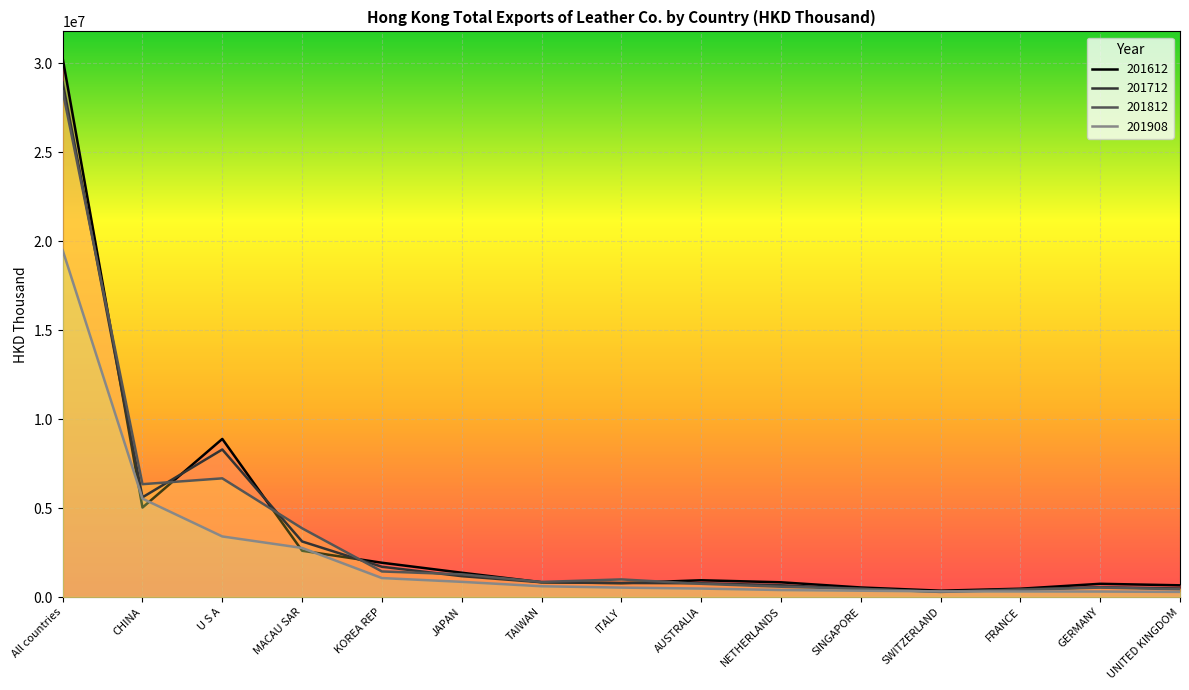

Where is the first local maximum for 201612?

U S A